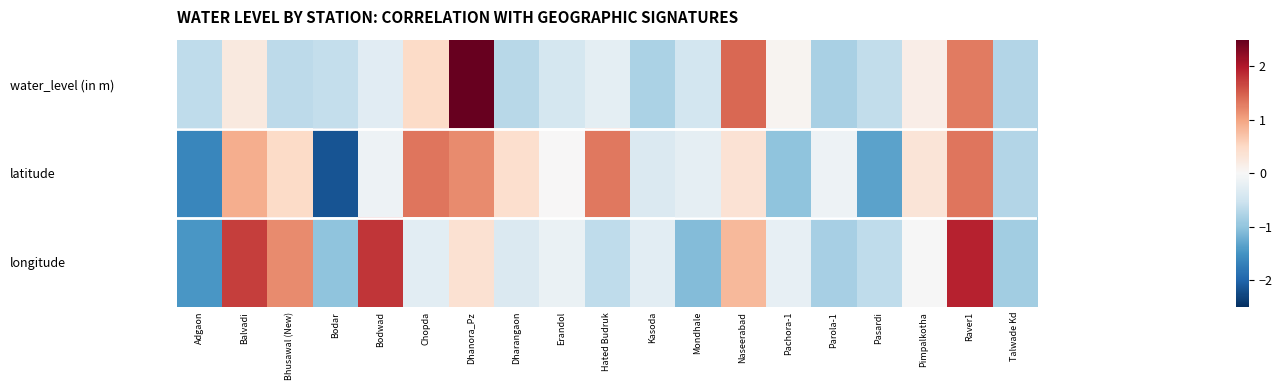

Reading right to left, list all the values displayed in this chart.

water_level (in m): Talwade Kd=-0.7	Raver1=1.3	Pimpalkotha=0.2	Pasardi=-0.6	Parola-1=-0.8	Pachora-1=0.1	Naseerabad=1.4	Mondhale=-0.5	Kasoda=-0.8	Hated Budruk=-0.2	Erandol=-0.4	Dharangaon=-0.7	Dhanora_Pz=3.2	Chopda=0.5	Bodwad=-0.3	Bodar=-0.6	Bhusawal (New)=-0.7	Balvadi=0.3	Adgaon=-0.6
latitude: Talwade Kd=-0.7	Raver1=1.3	Pimpalkotha=0.3	Pasardi=-1.3	Parola-1=-0.1	Pachora-1=-1.0	Naseerabad=0.4	Mondhale=-0.2	Kasoda=-0.4	Hated Budruk=1.3	Erandol=0.0	Dharangaon=0.4	Dhanora_Pz=1.2	Chopda=1.3	Bodwad=-0.1	Bodar=-2.2	Bhusawal (New)=0.5	Balvadi=0.9	Adgaon=-1.6
longitude: Talwade Kd=-0.9	Raver1=1.9	Pimpalkotha=-0.0	Pasardi=-0.6	Parola-1=-0.8	Pachora-1=-0.2	Naseerabad=0.8	Mondhale=-1.1	Kasoda=-0.3	Hated Budruk=-0.6	Erandol=-0.2	Dharangaon=-0.4	Dhanora_Pz=0.4	Chopda=-0.3	Bodwad=1.8	Bodar=-1.0	Bhusawal (New)=1.2	Balvadi=1.7	Adgaon=-1.5